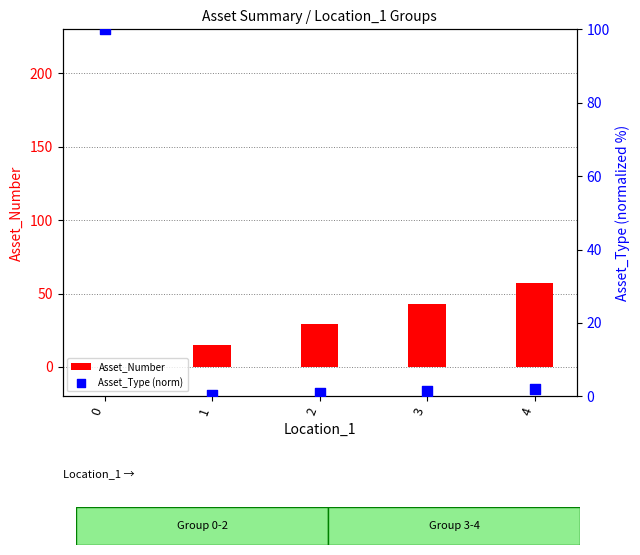

Which series reaches the maximum Y coordinate?

Asset_Type (norm)